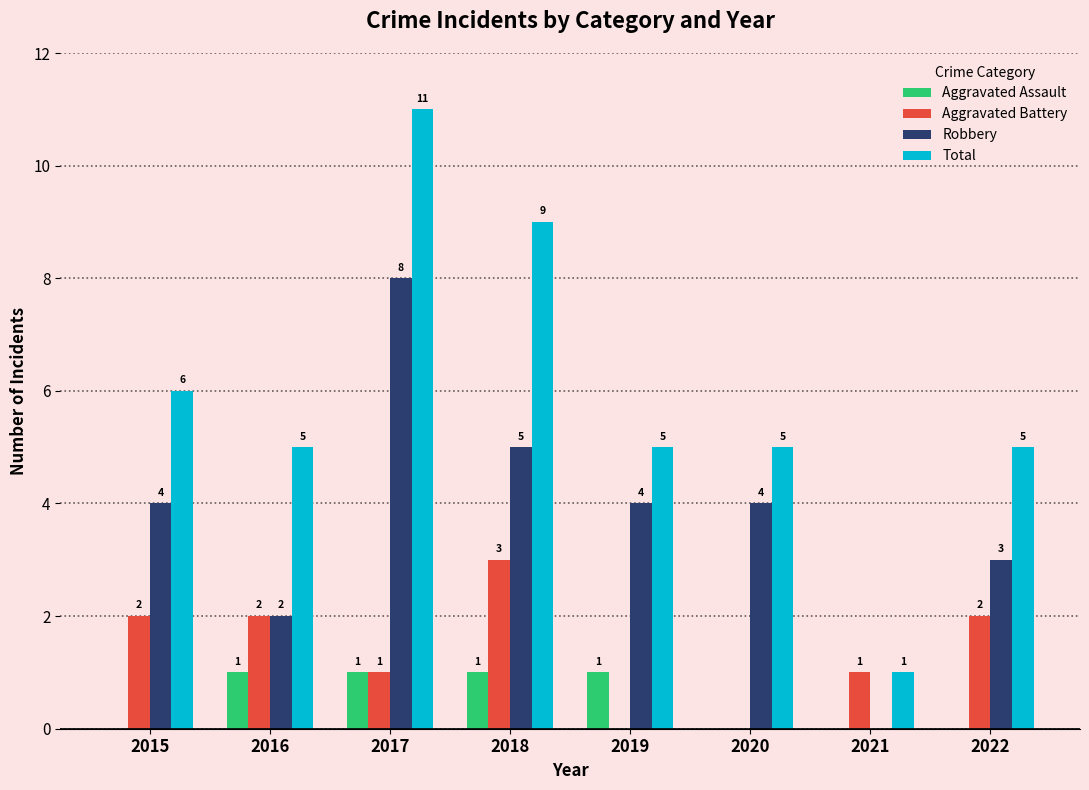

Count the Aggravated Assault values in the range 0 to 1.

8